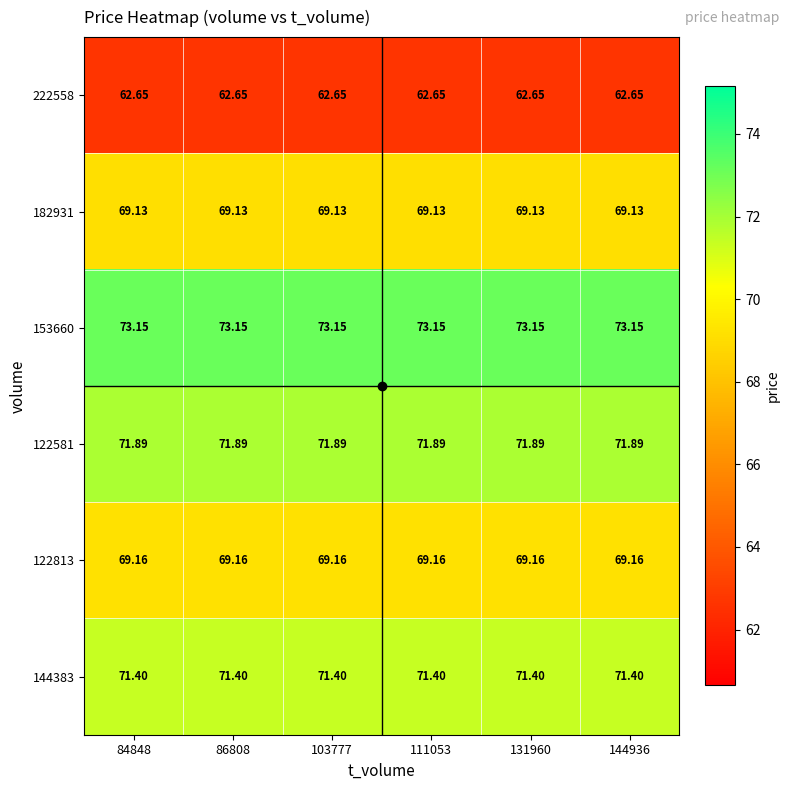

Rank the series by their maximum value, from lowest to highest.

222558, 182931, 122813, 144383, 122581, 153660